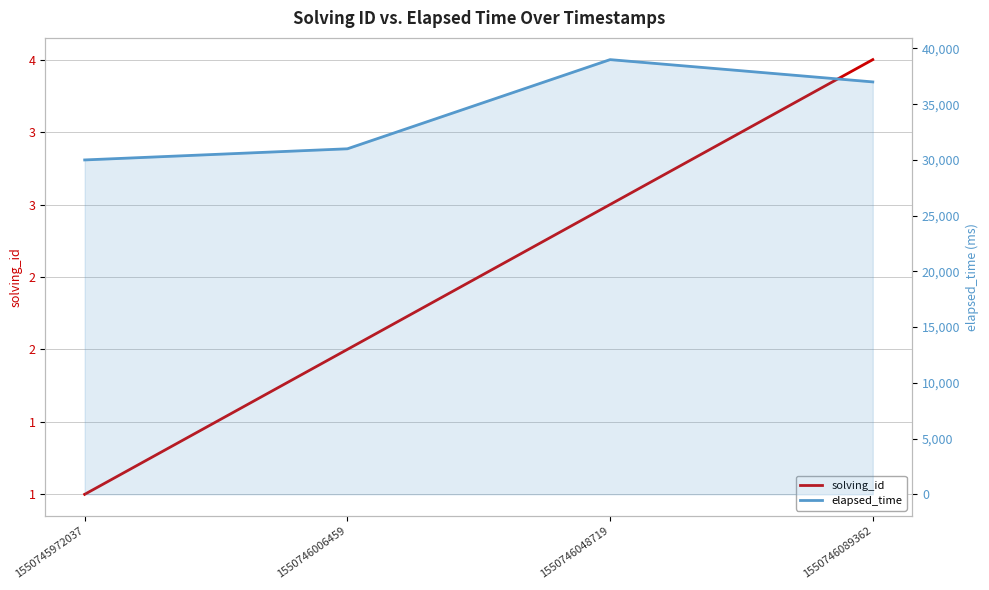

What value does the solving_id series have at 1550745972037?

1